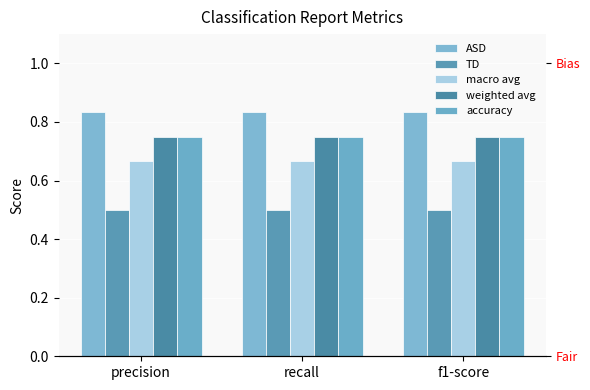

Reading right to left, extract all data points from this chart.

ASD: 0.8	0.8	0.8
TD: 0.5	0.5	0.5
macro avg: 0.7	0.7	0.7
weighted avg: 0.8	0.8	0.8
accuracy: 0.8	0.8	0.8